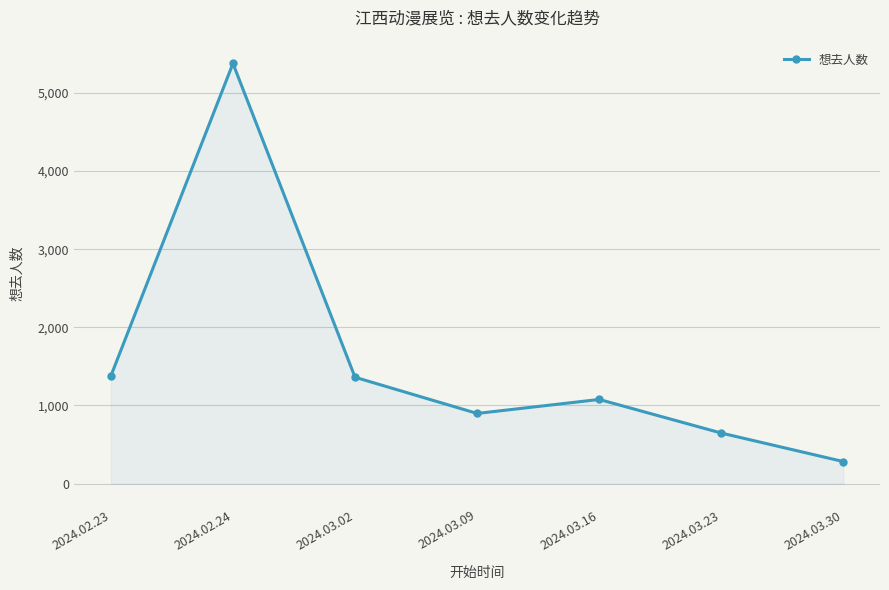

True or false: the data has more than 0 interior local peaks.

True